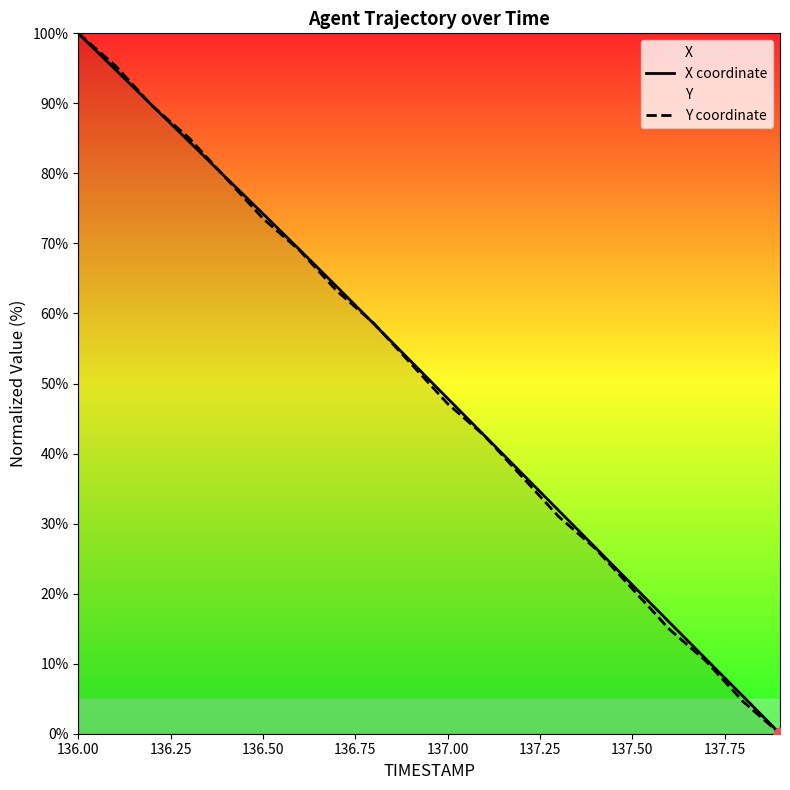

Which series contains the highest Y value?

X coordinate